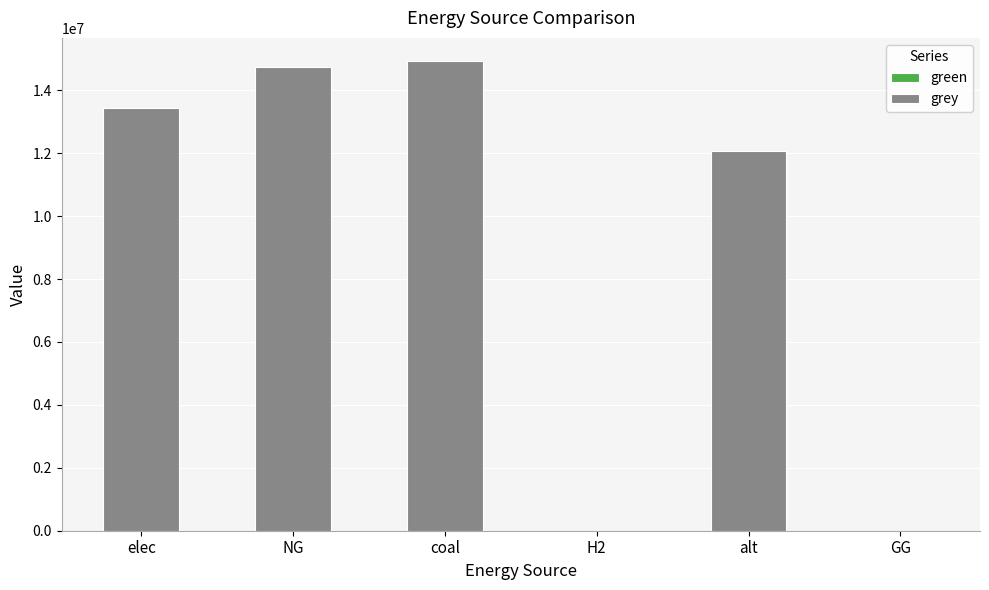

Between elec and GG, which is larger?

elec